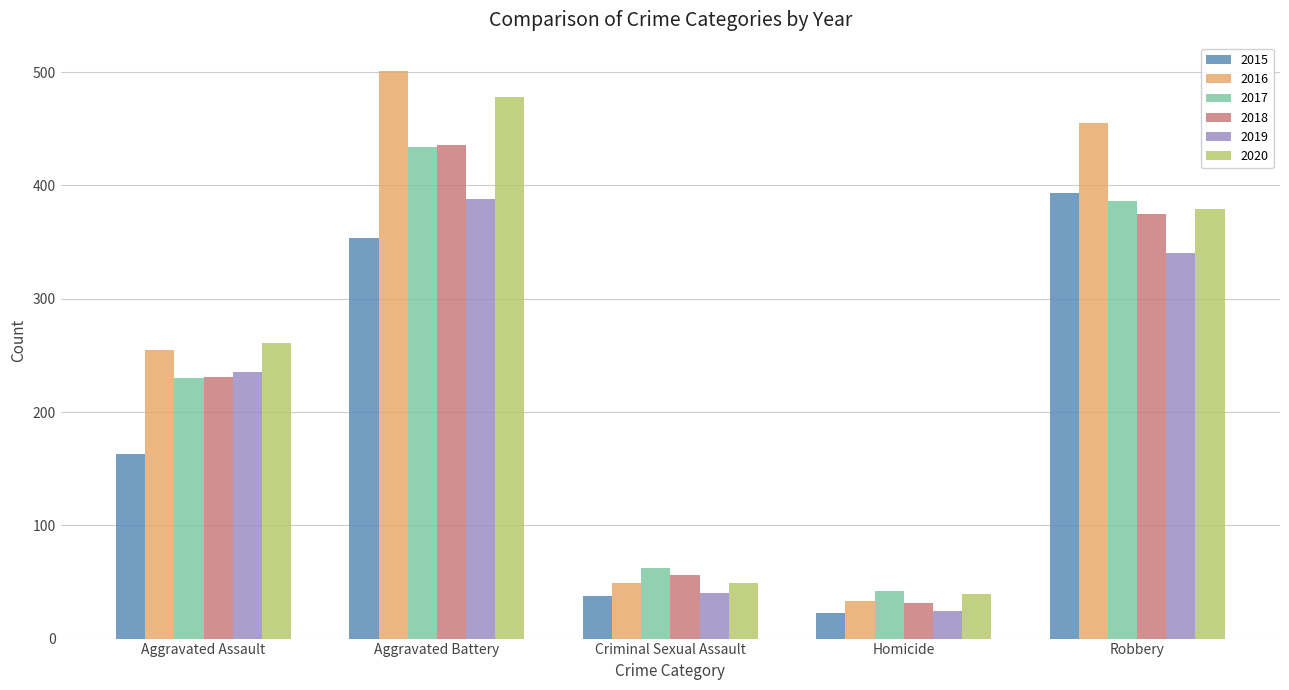

Read the 2017 value at Robbery.

386